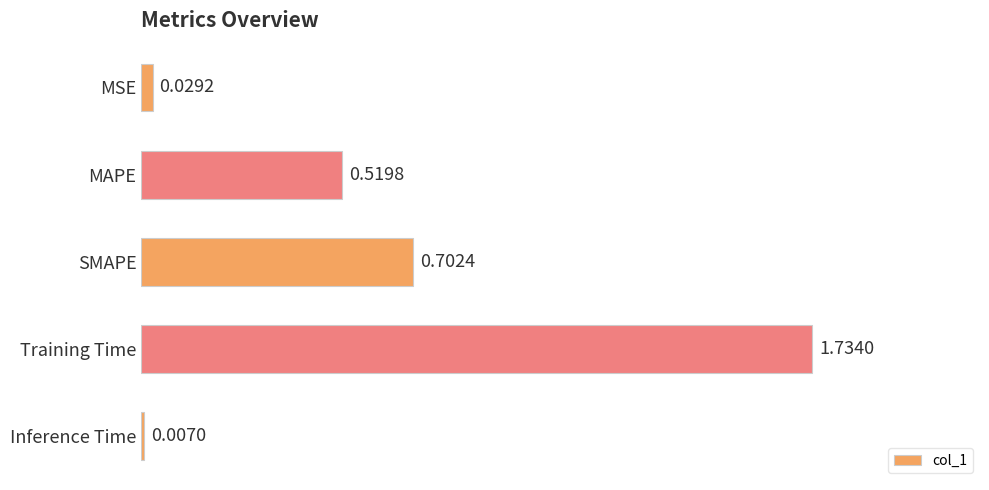

Does the chart contain any negative values?

No